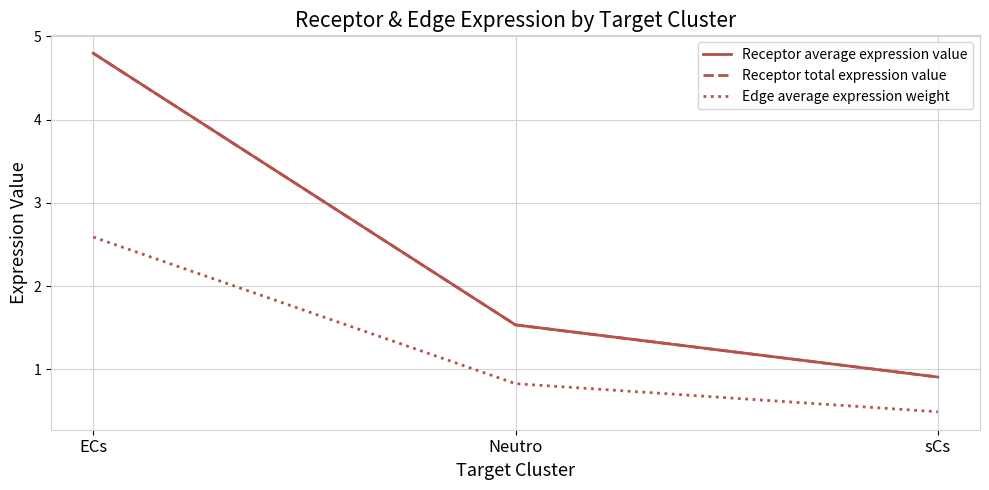

Is this an area chart (filled region under the line)?

No